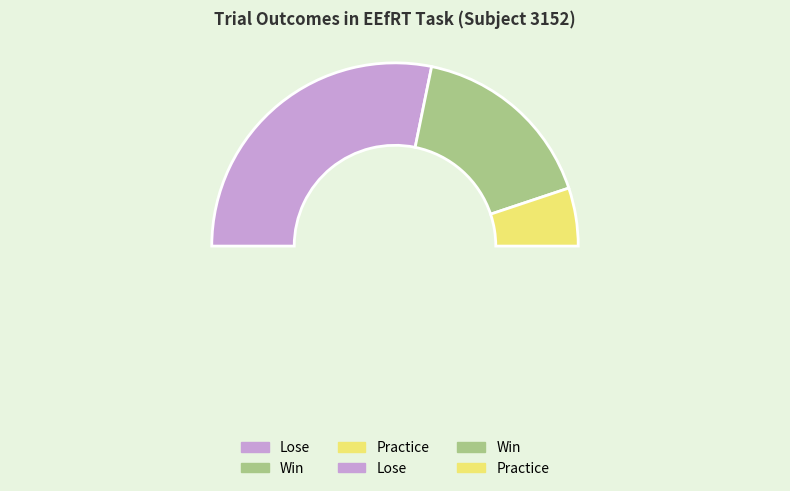

Does Win account for over 50% of the chart?

No